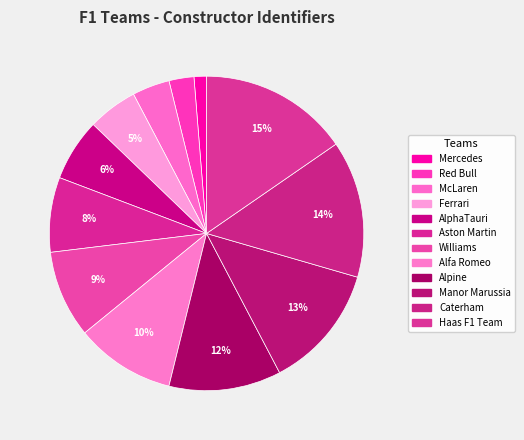

Between Ferrari and Red Bull, which is larger?

Ferrari